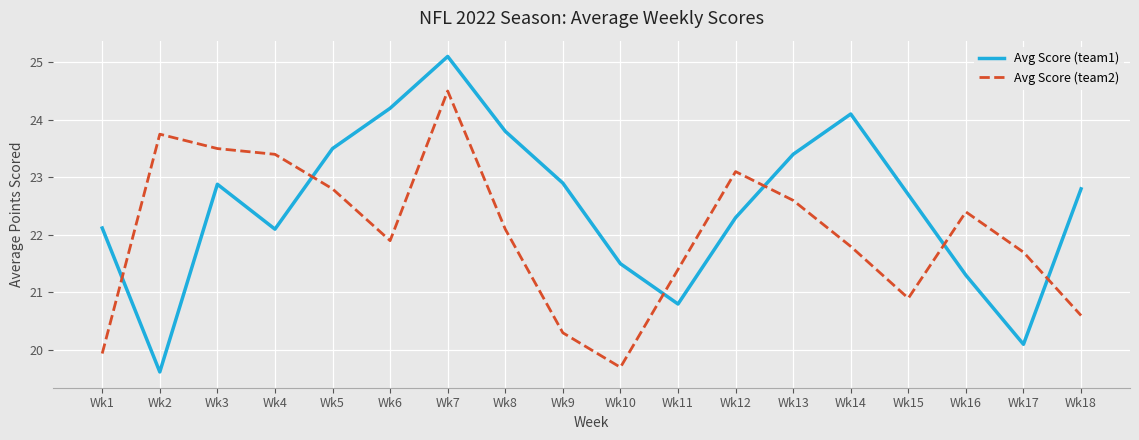

List the series in order of their overall mean, highest first.

Avg Score (team1), Avg Score (team2)